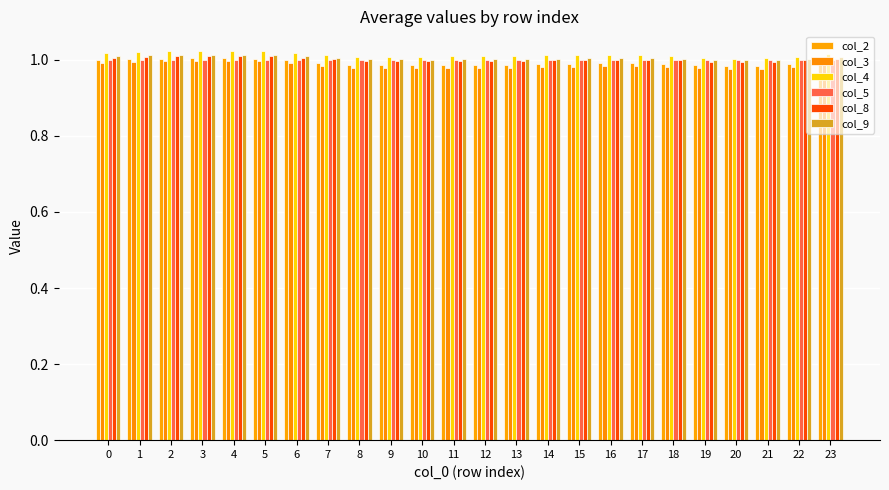

Between 9 and 10, which is larger?

9